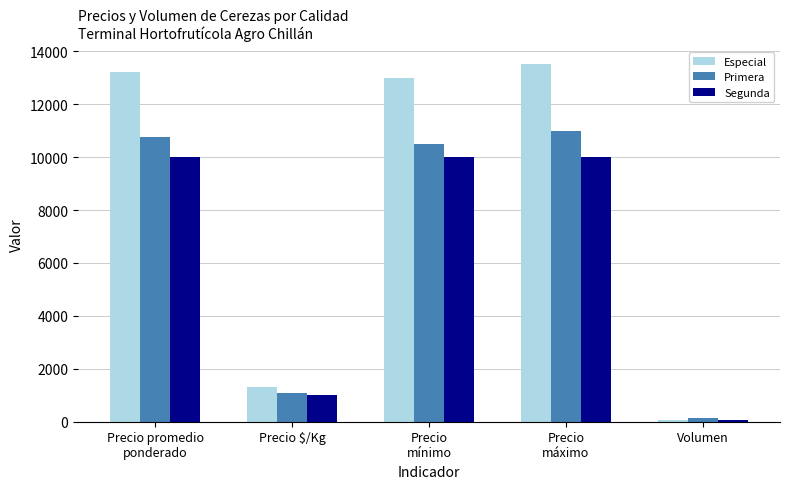

Reading left to right, extract all data points from this chart.

Especial: 13231	1323	13000	13500	65
Primera: 10768	1077	10500	11000	140
Segunda: 10000	1000	10000	10000	60